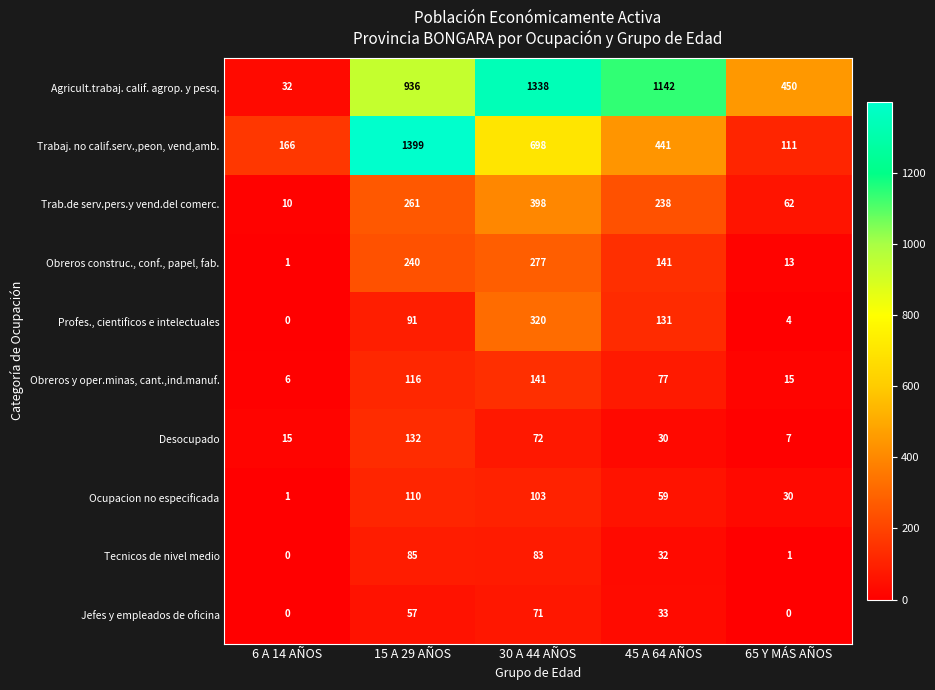

What is the lowest value of the Trab.de serv.pers.y vend.del comerc. series?

10